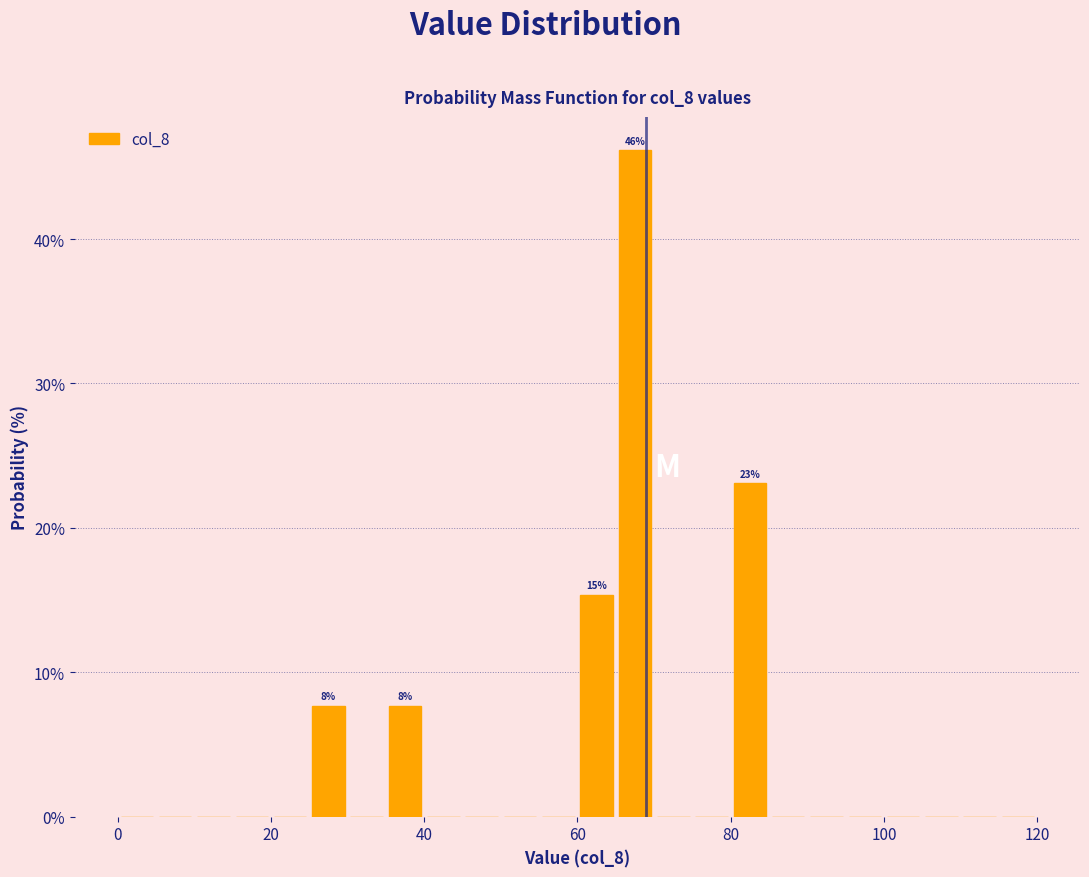

Around what value on the x-axis is the tallest bar? Give the approximate position of its centre, as read against the axis.

68